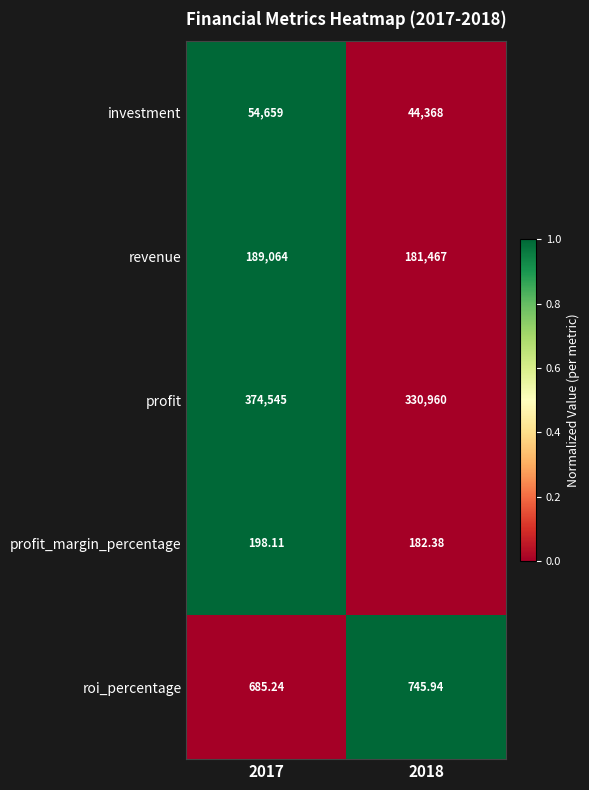

Which series changed the most between 2017 and 2018?

profit